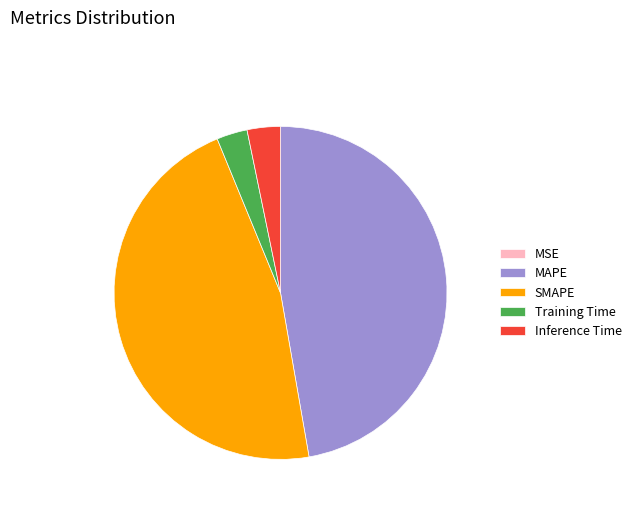

True or false: MAPE accounts for 47% of the total.

True